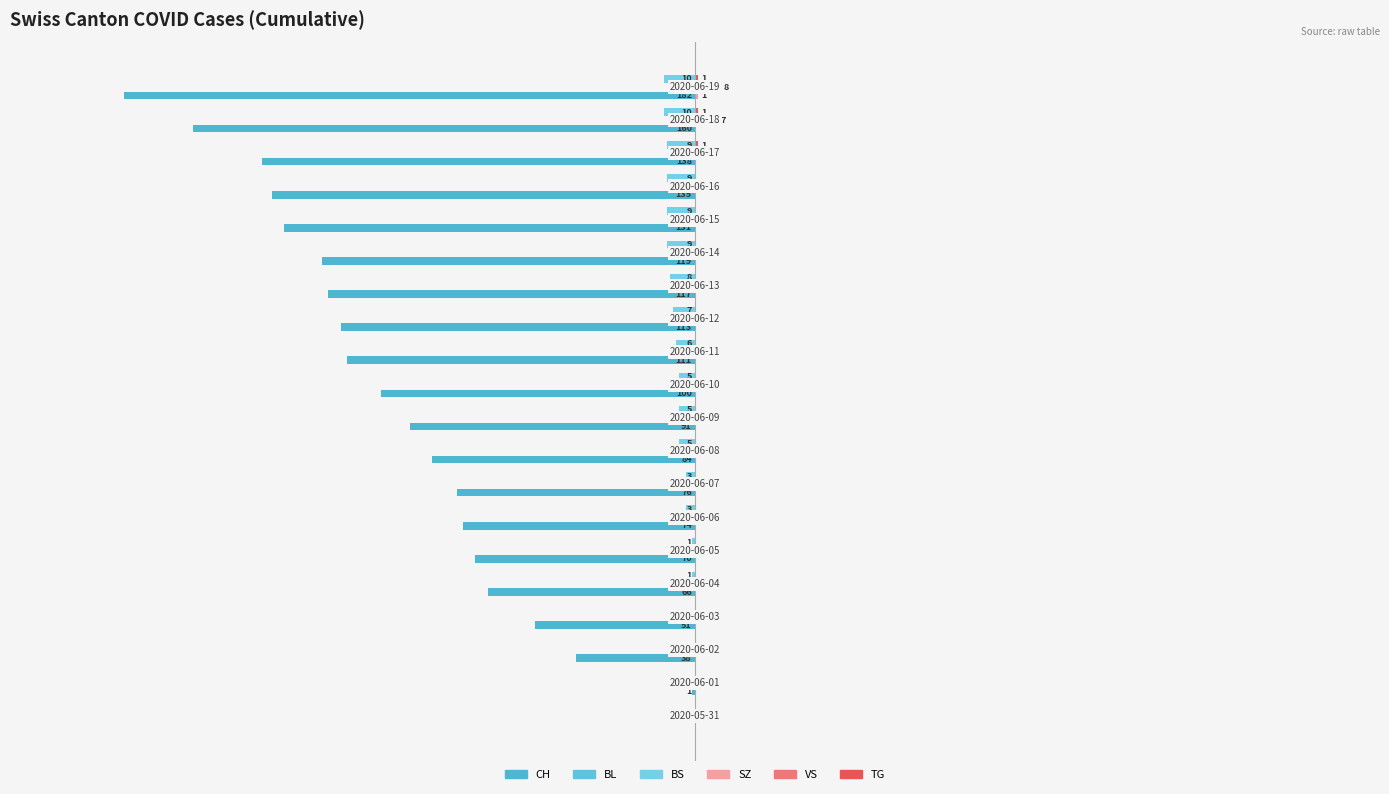

What is the difference between the maximum and minimum values in the VS series?

8